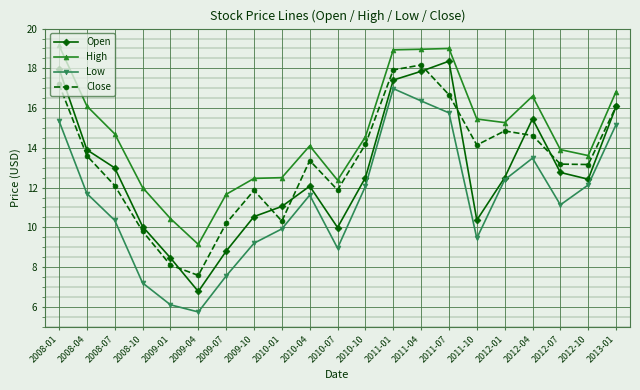

What is the difference between the maximum and second lowest values in the High series?

8.7